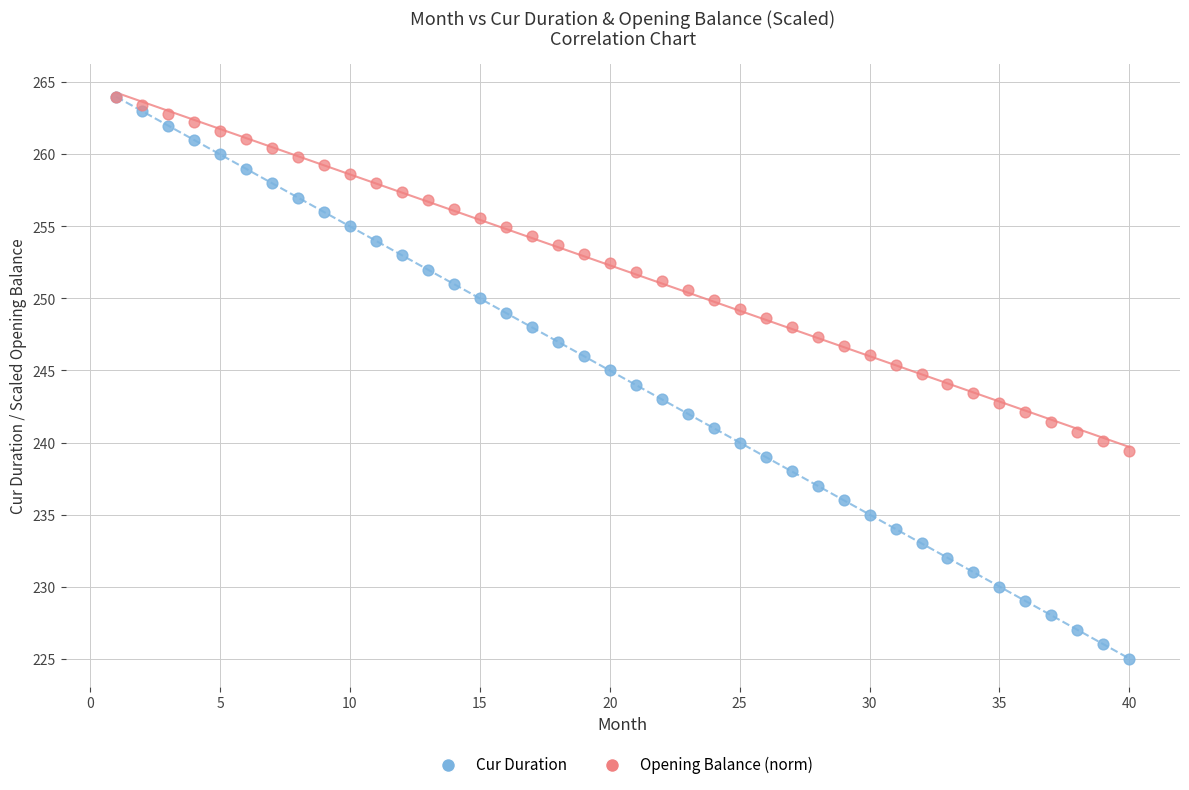

What are all the series names shown in the legend?

Cur Duration, Opening Balance (norm)